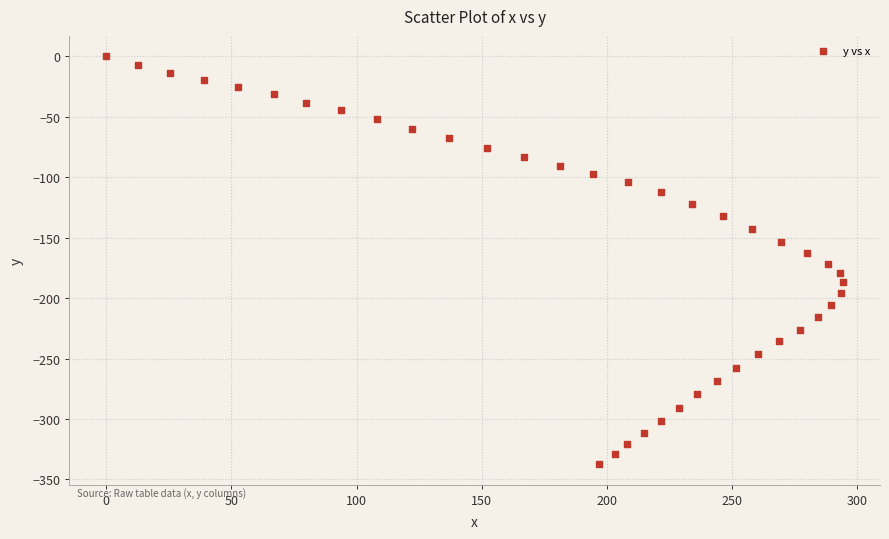

What is the range of Y values (max minus min)?

337.4